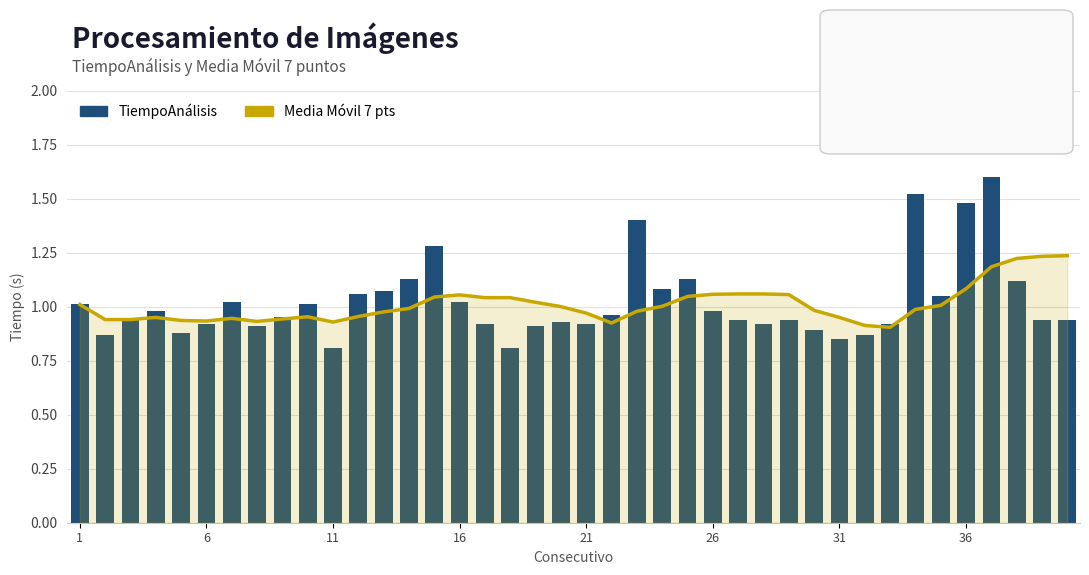

Which series has the largest total across all categories?

TiempoAnálisis